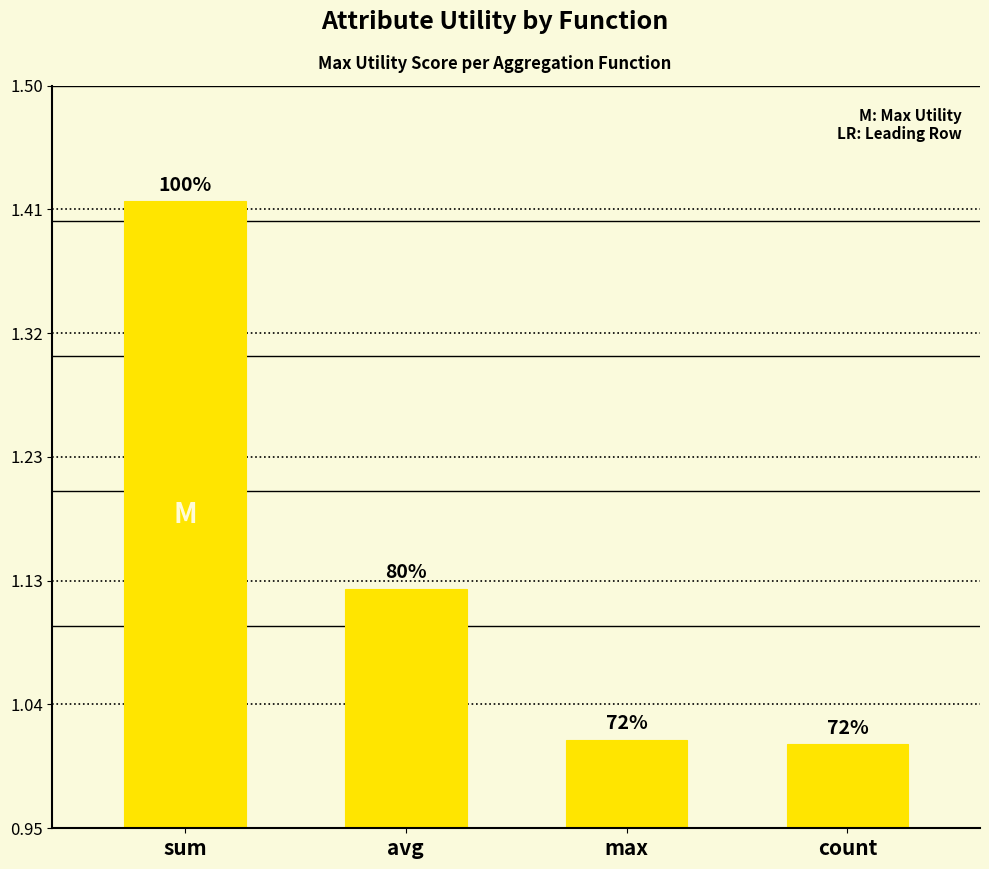

Does the chart contain any negative values?

No